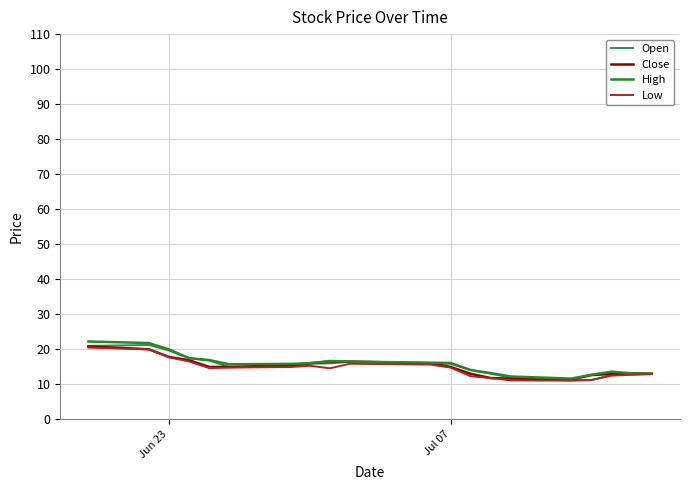

What are all the series names shown in the legend?

Open, Close, High, Low